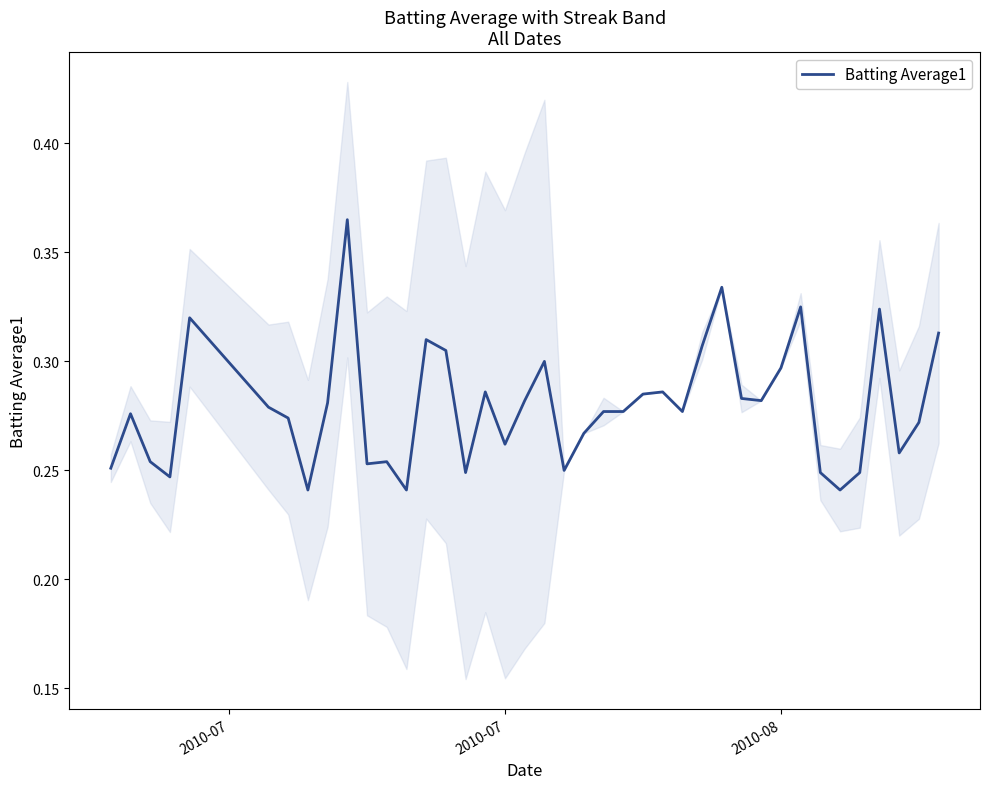

True or false: the data shows 0.1 at 34.

False